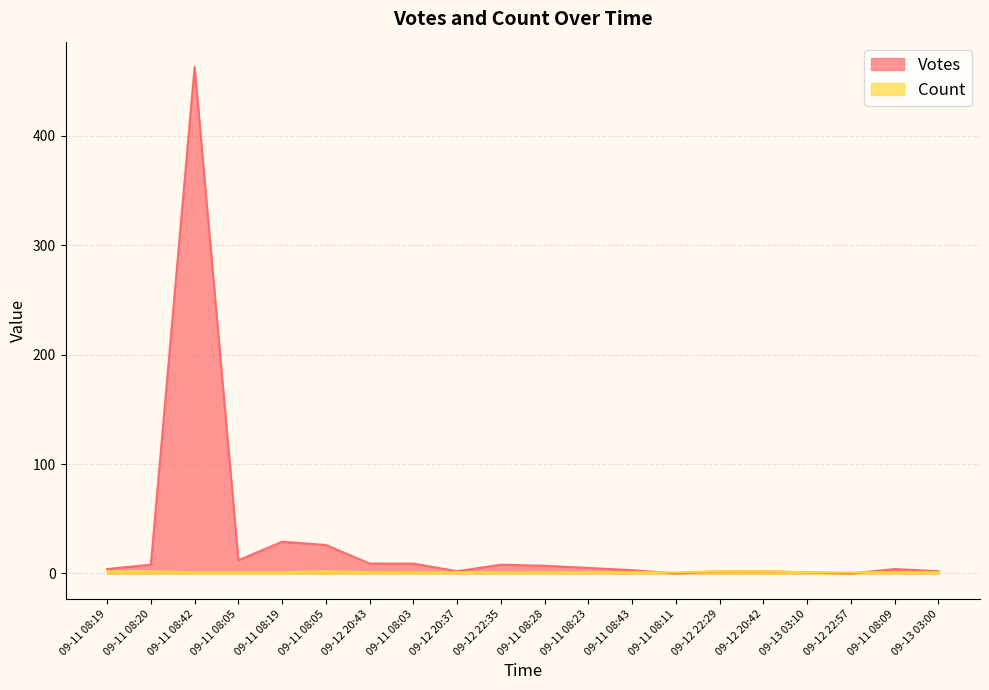

In Count, how many points are higher than both neighbors (excluding endpoints)?

1